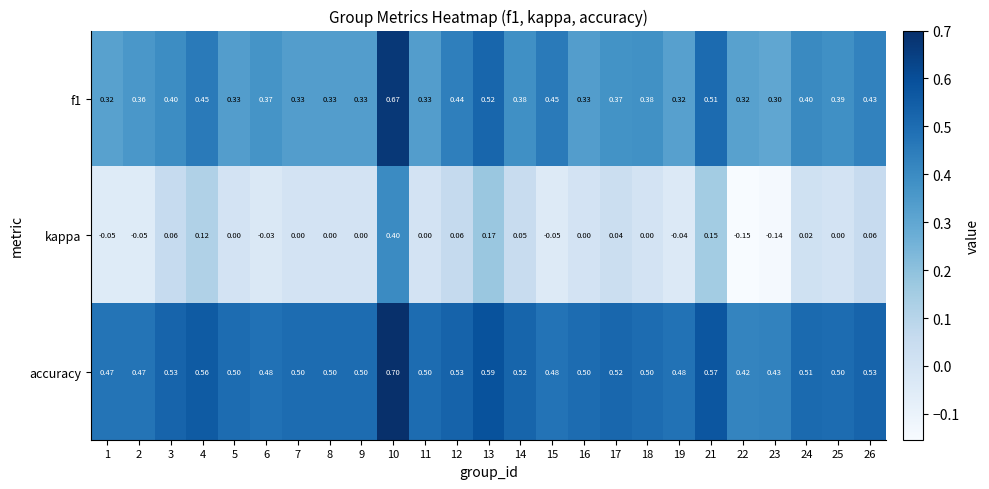

Which series has the largest range (max minus min)?

kappa